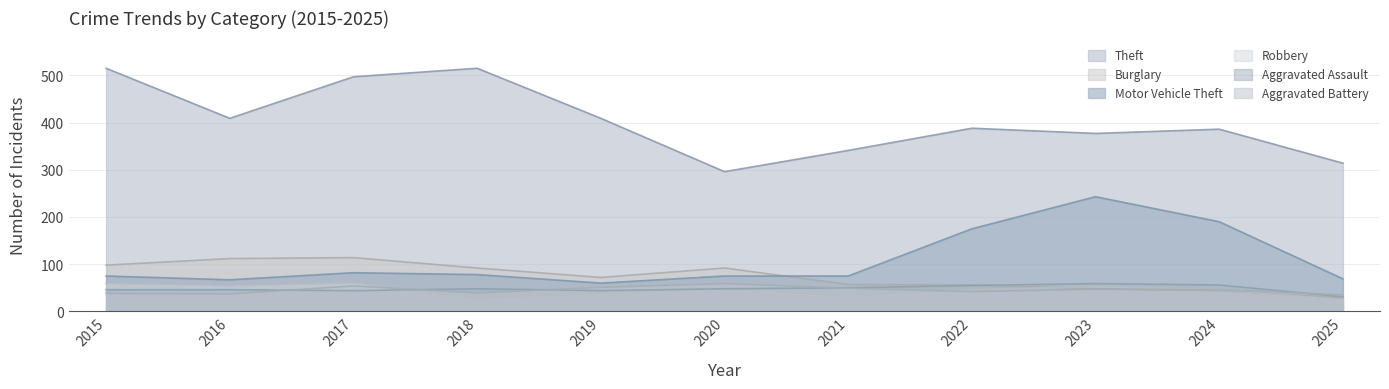

At which category is the sum across all series the highest?

2017